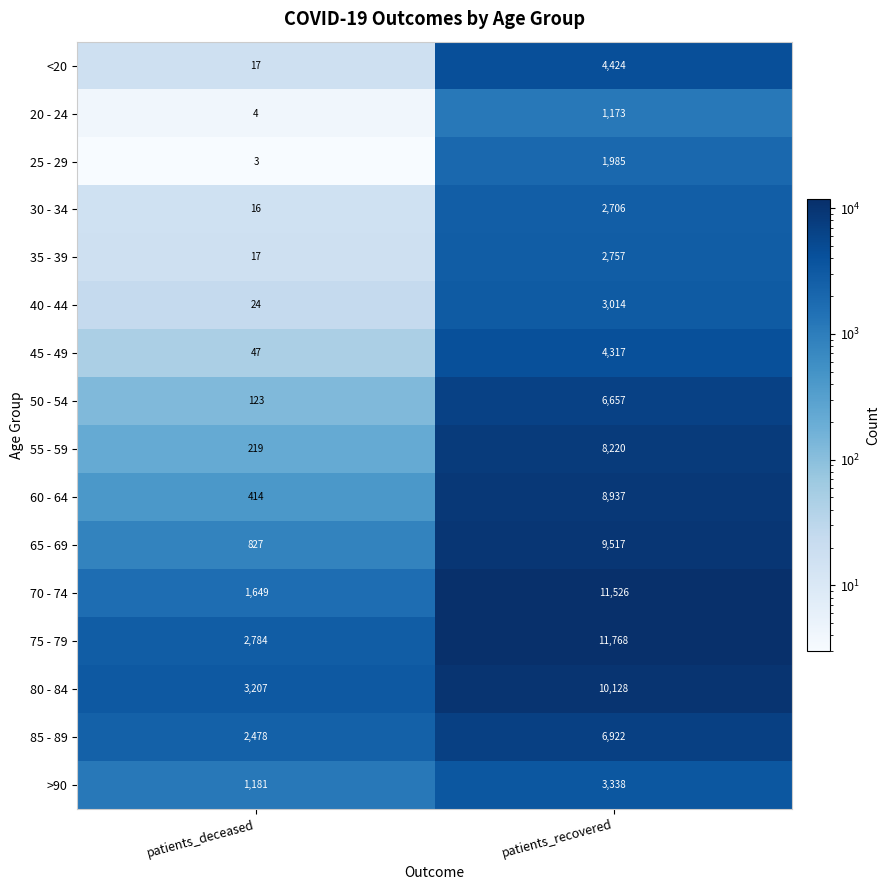

At which label is 80 - 84 closest to 6667?

patients_deceased